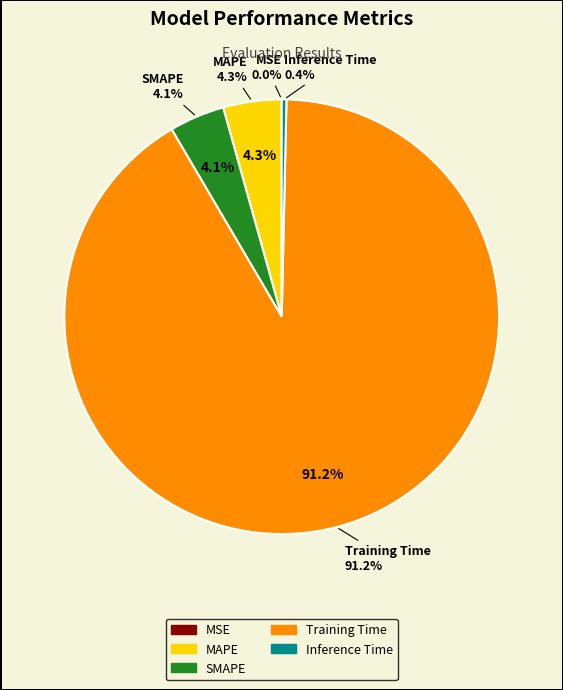

Do MSE and MAPE together represent more than half of the pie?

No